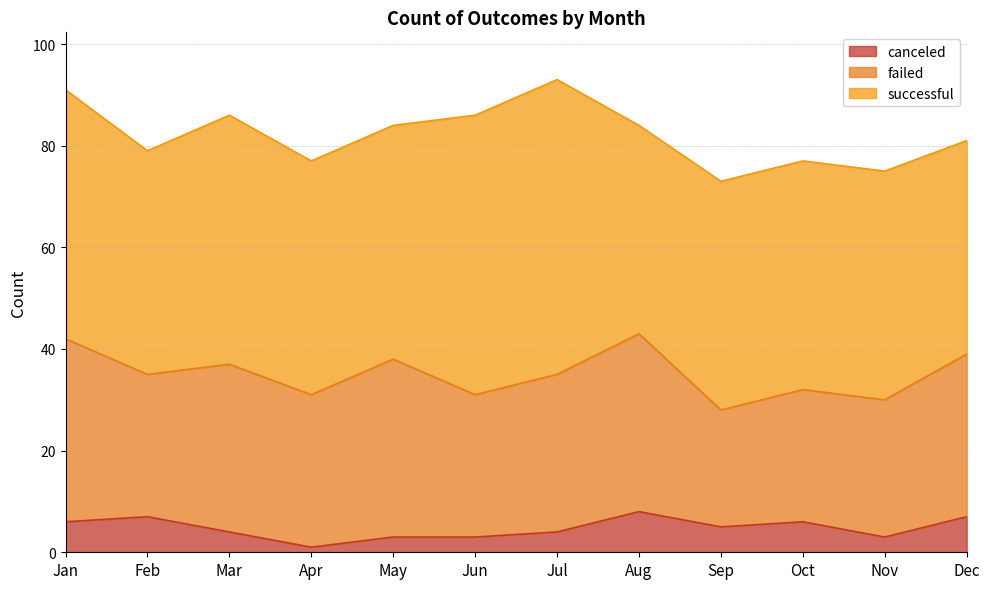

What are all the series names shown in the legend?

canceled, failed, successful